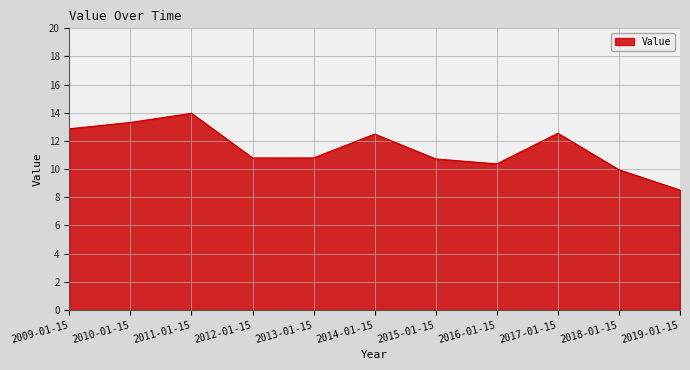

What is the maximum value shown in the chart?

14.0